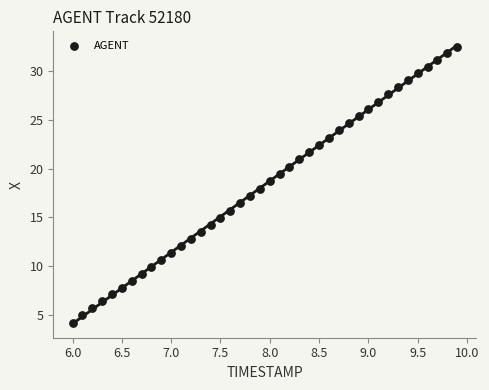

What is the range of Y values (max minus min)?

28.4